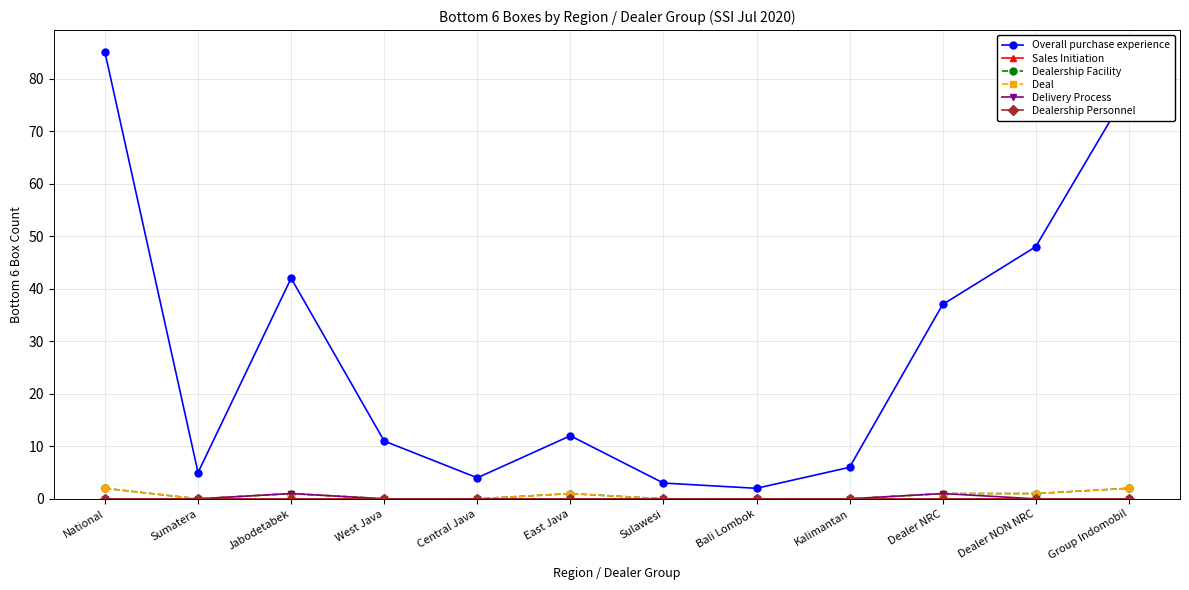

What is the difference between the maximum and second lowest values in the Delivery Process series?

1